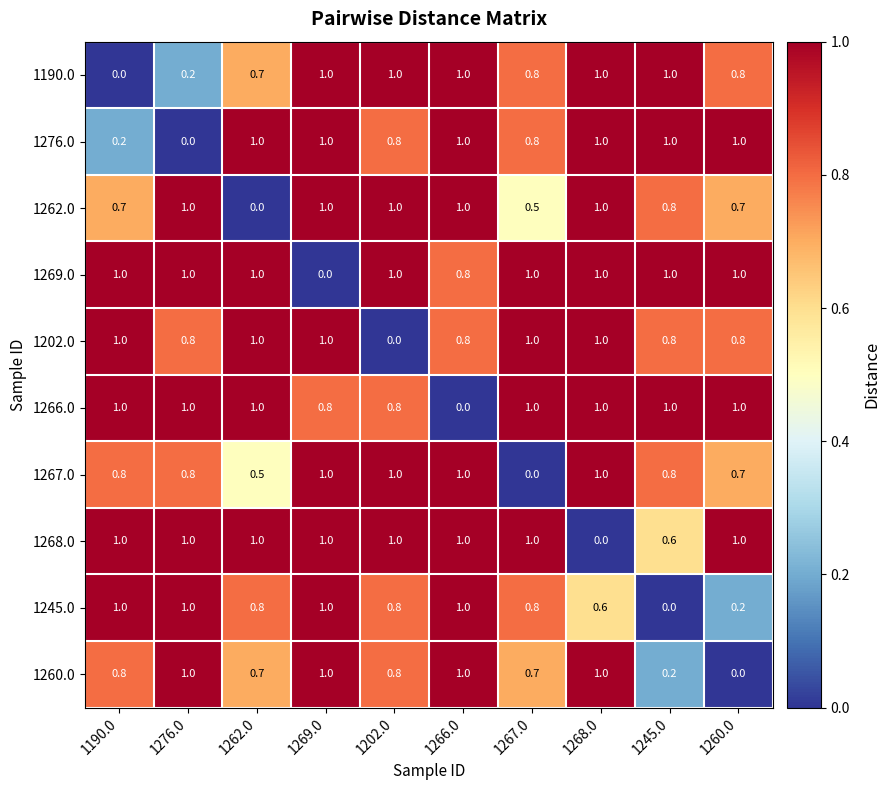

What is the total value across all series at 1245.0?

7.2